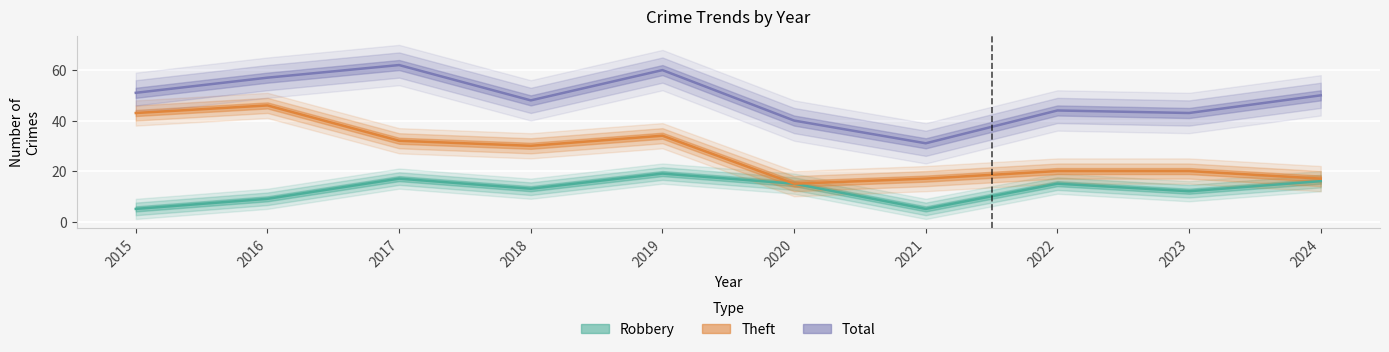

How many lines are shown in the chart?

3